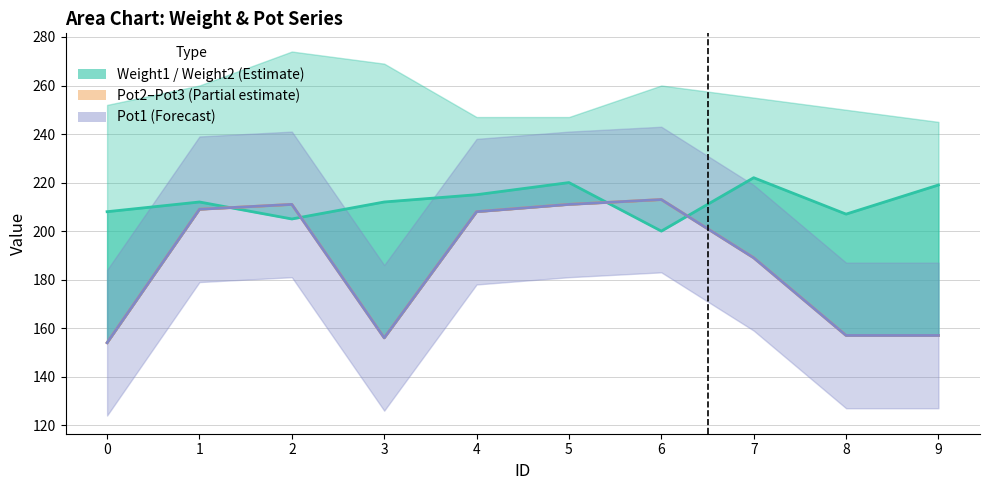

At which label is Pot1 closest to 183?

7